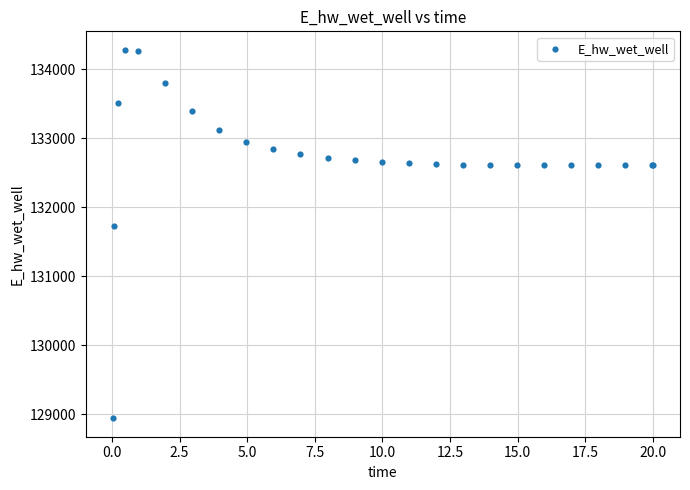

What Y value in the scatter plot is closest to 131613?

131728.5